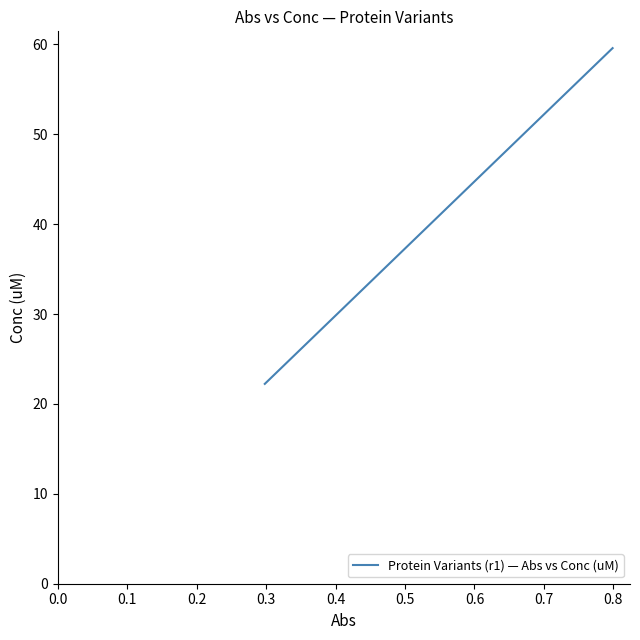

What is the smallest value displayed?

22.2